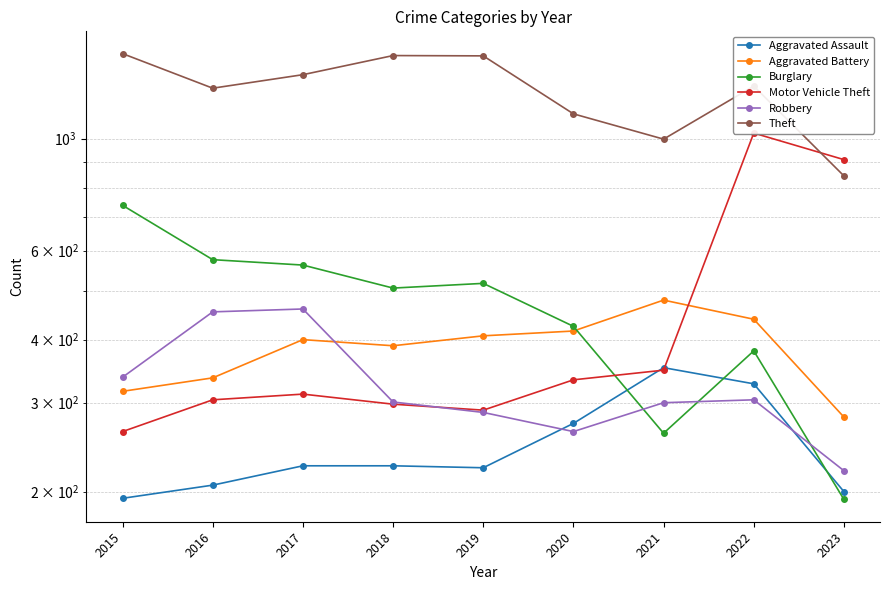

What are all the series names shown in the legend?

Aggravated Assault, Aggravated Battery, Burglary, Motor Vehicle Theft, Robbery, Theft